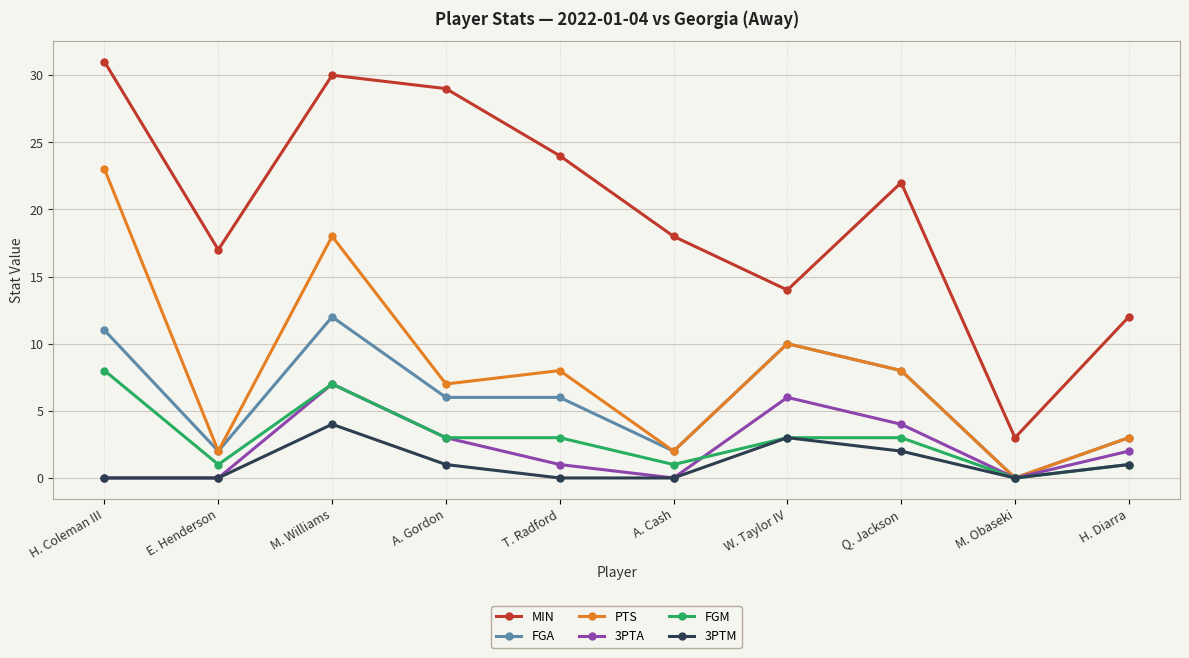

What is the value of the 3PTA point at the 4th from the left?

3